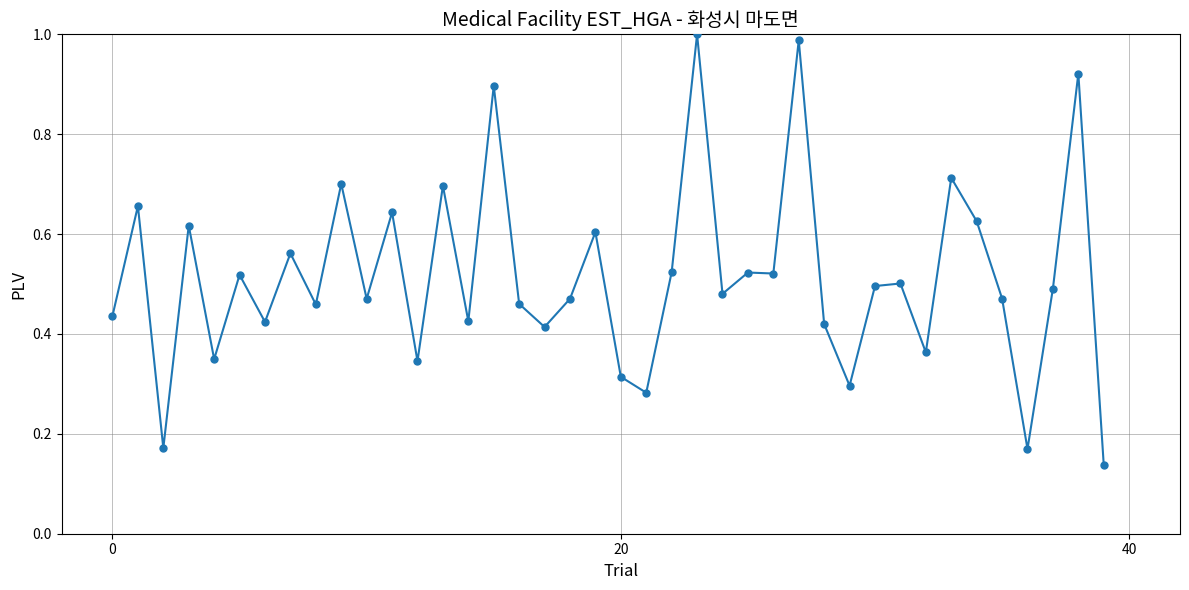

What is the sum of all values?

20.6